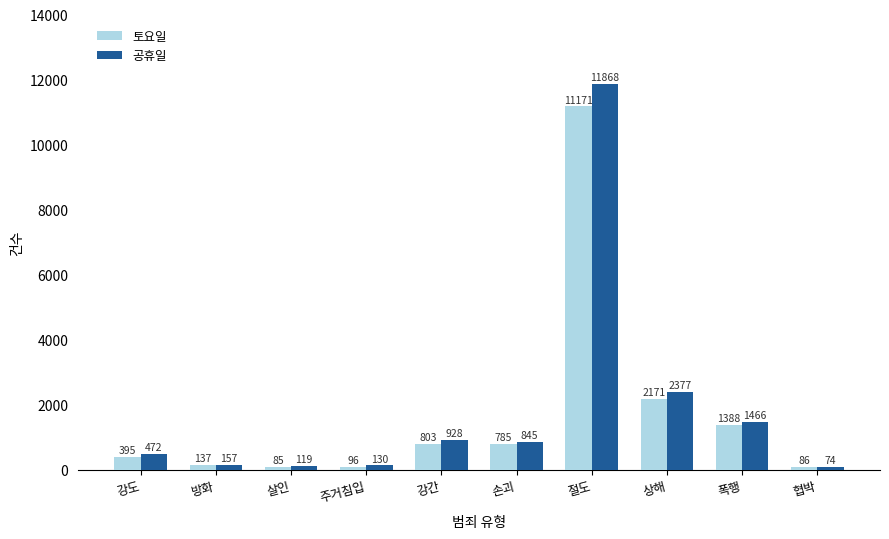

What is the label of the 7th bar from the left?

절도